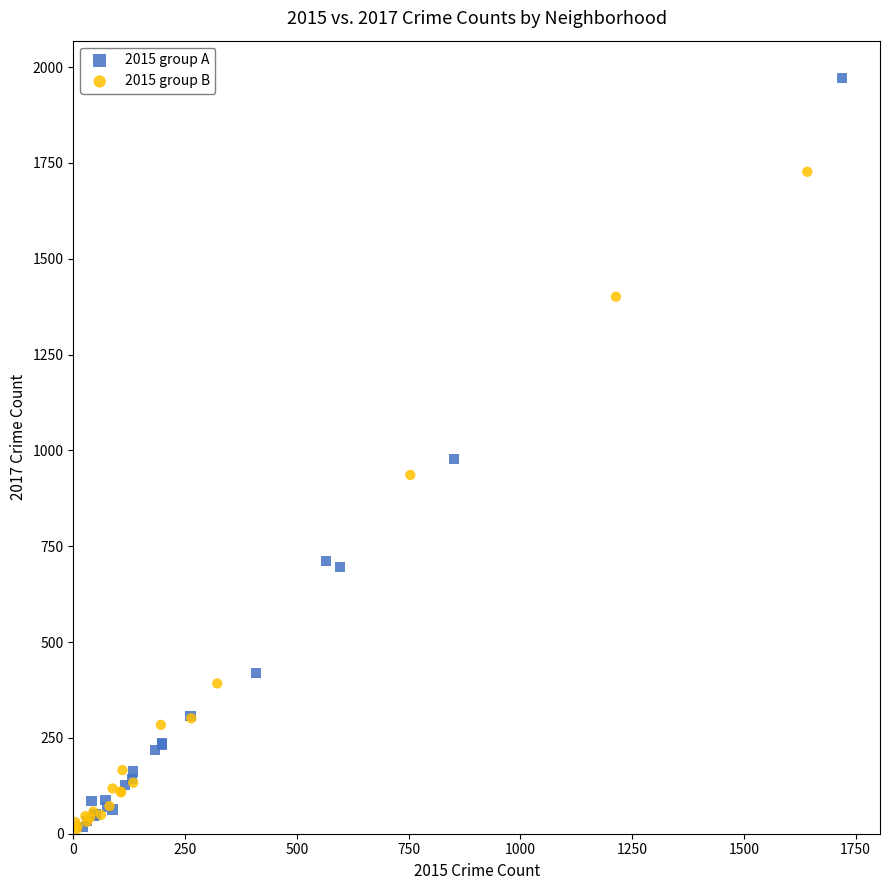

Which series has the widest spread of Y values?

2015 group A